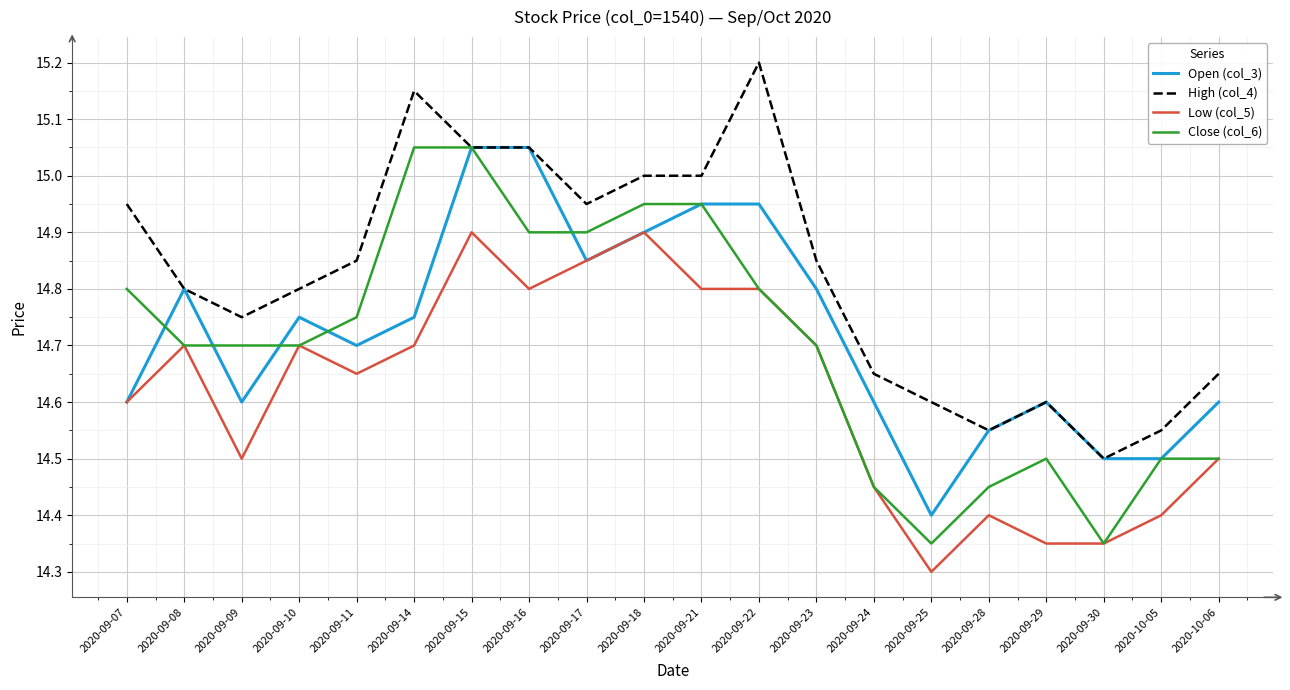

Which series changed the most between 2020-09-22 and 2020-09-23?

High (col_4)